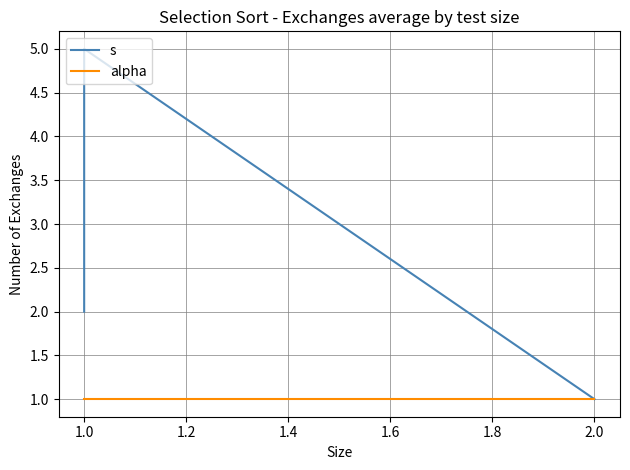

Rank the series by their average value, from lowest to highest.

alpha, s